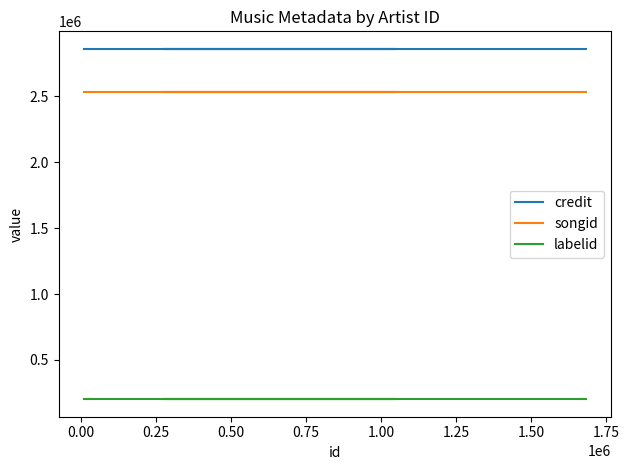

What is the lowest value of the songid series?

2531727